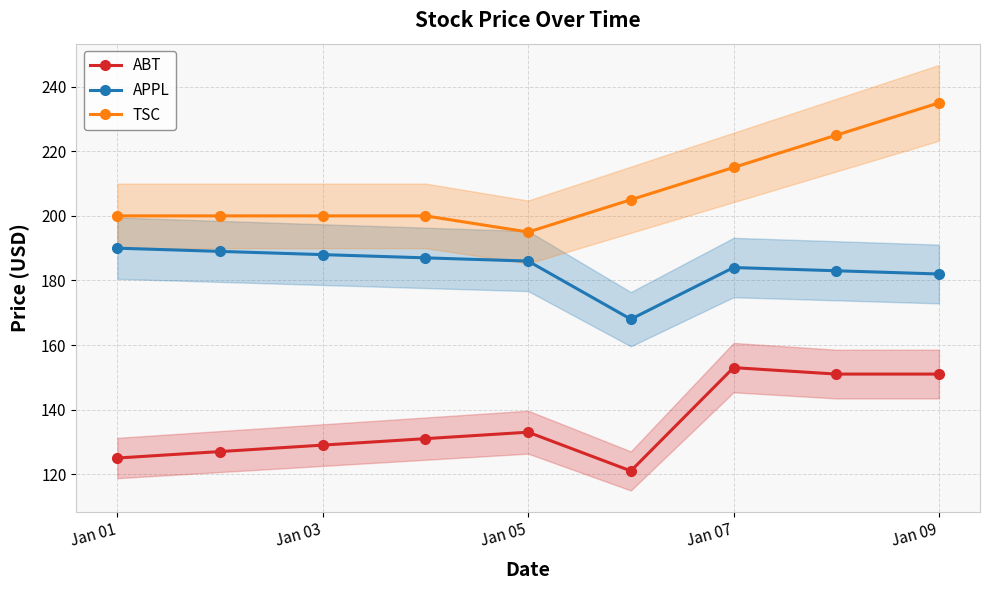

True or false: TSC and ABT intersect in this chart.

False